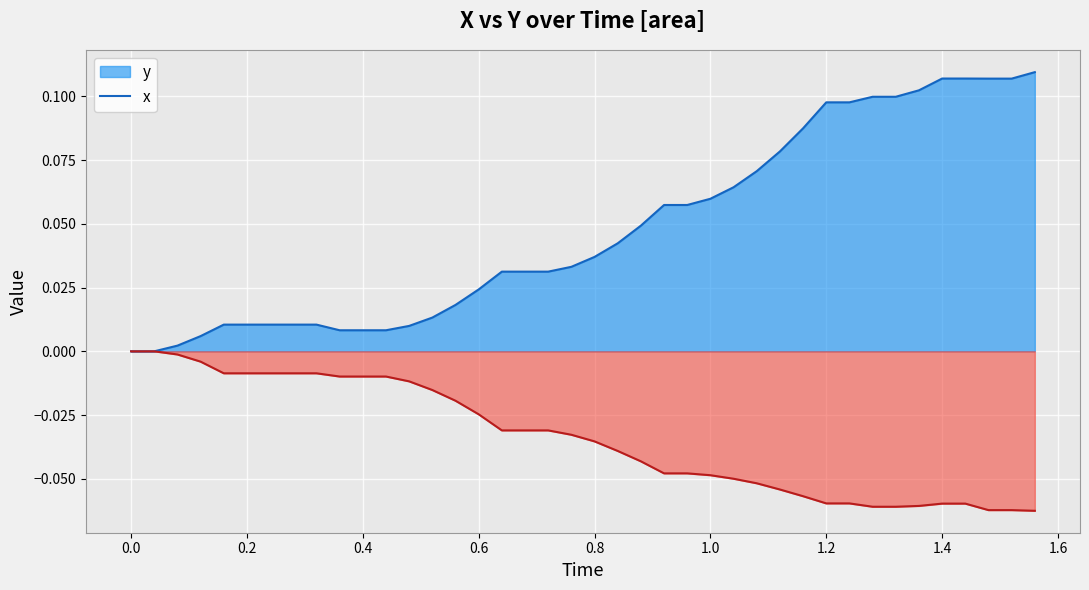

What is the sum of all y values?

1.9